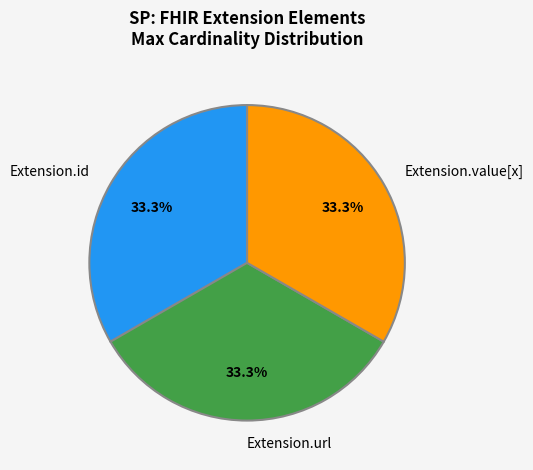

What percentage is the Extension.value[x] slice, to the nearest percent?

33%